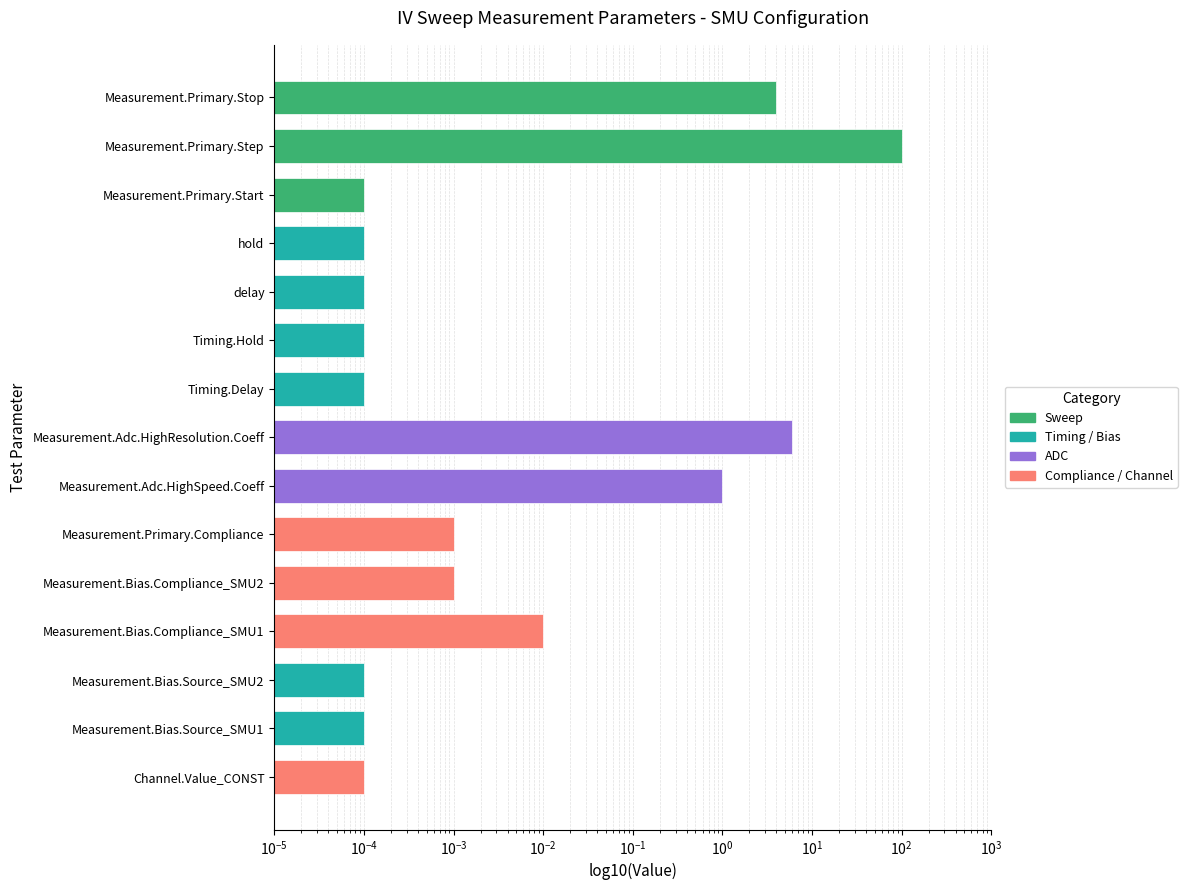

At which label is the value closest to 50?

Measurement.Adc.HighResolution.Coeff